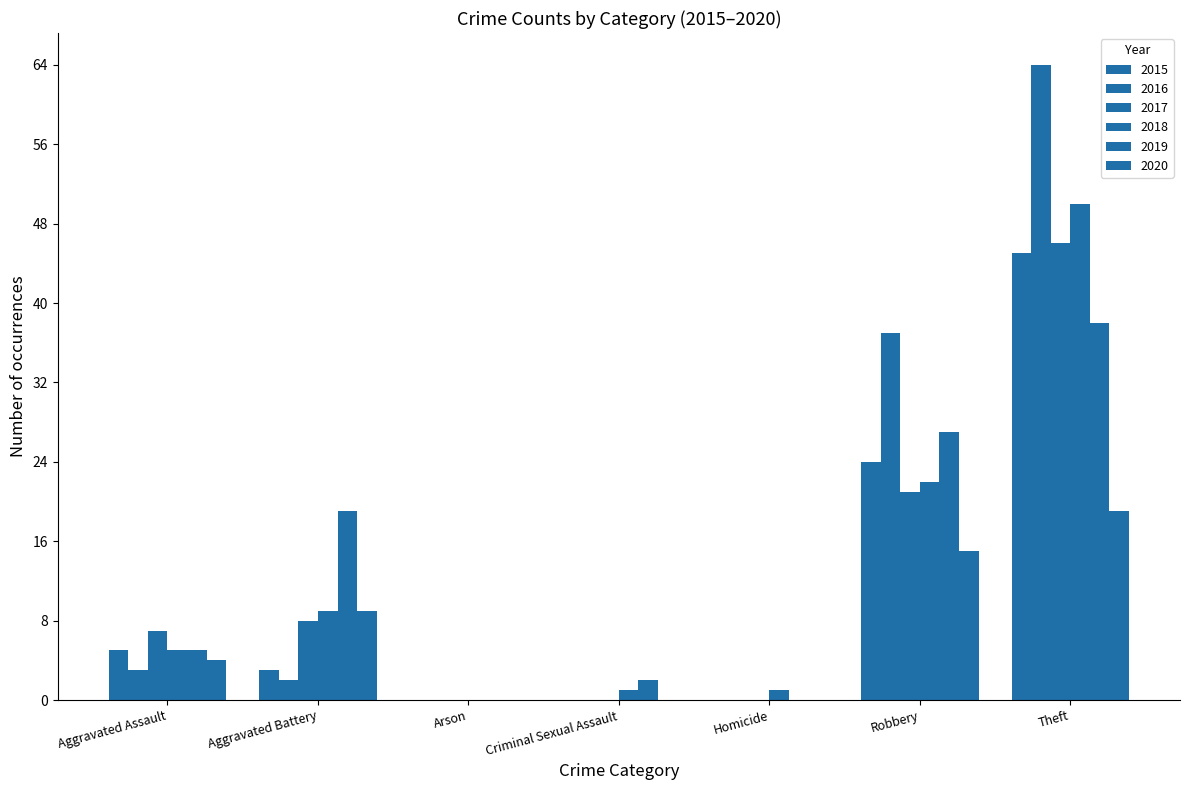

What is the label of the 5th bar from the left?

Homicide